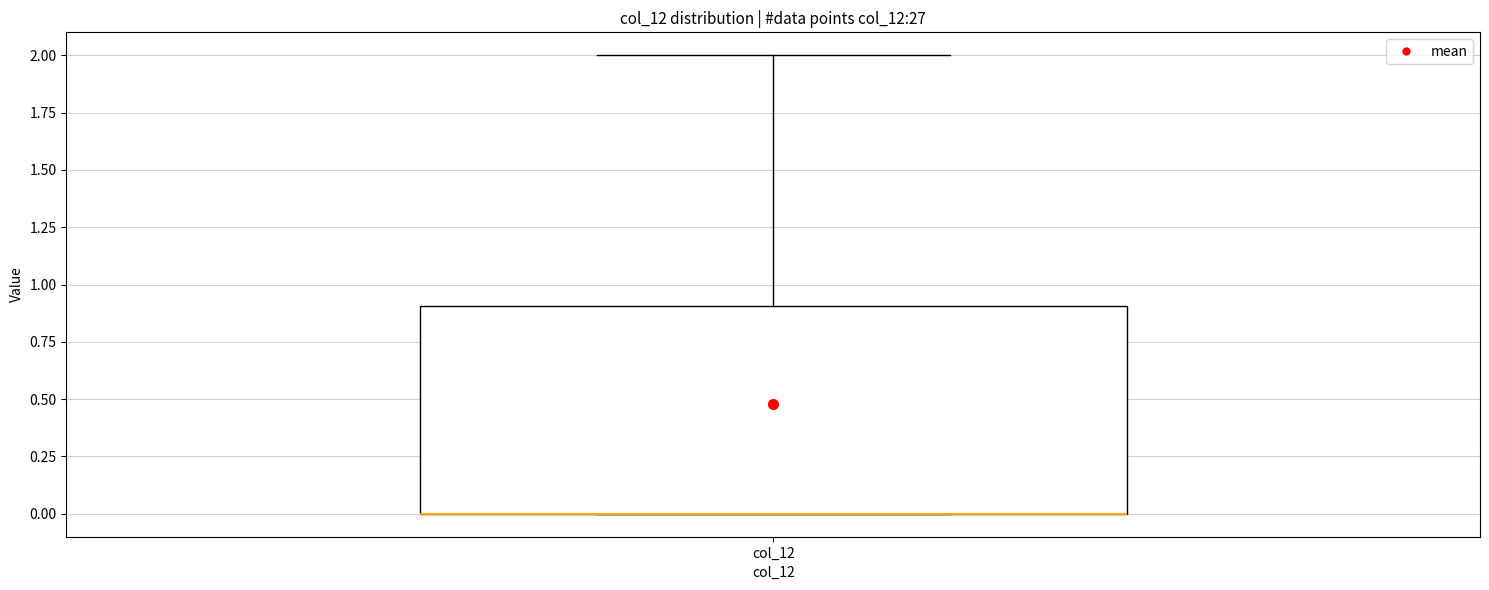

Where is the upper edge of the box for col_12 on the y-axis? The values are not printed on the chart, so give them approximately, as read against the axis.

0.9